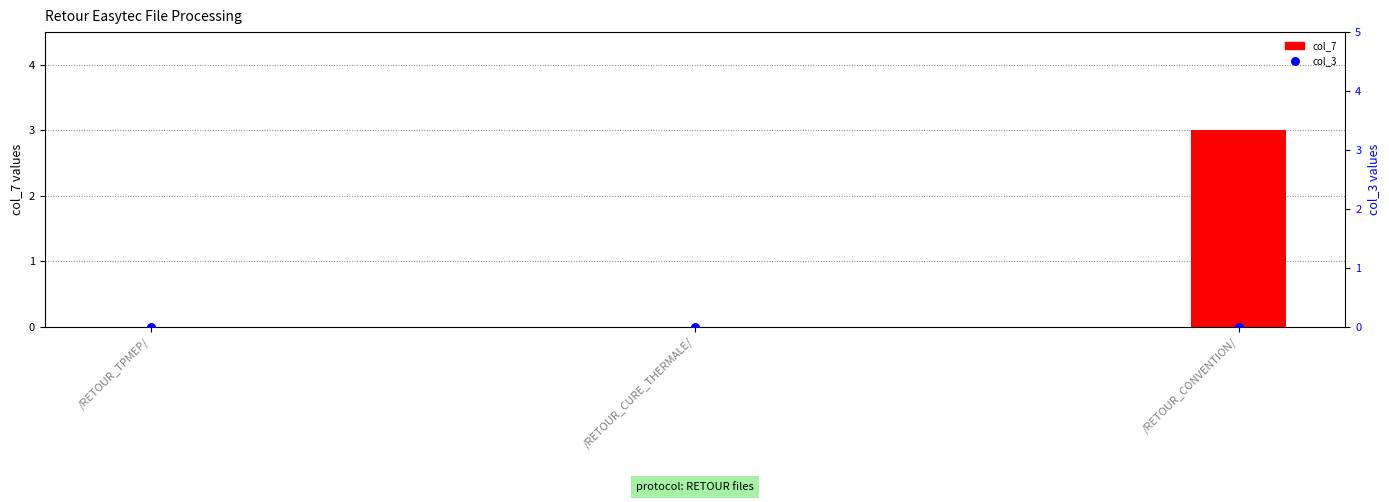

Which series contains the lowest Y value?

col_7